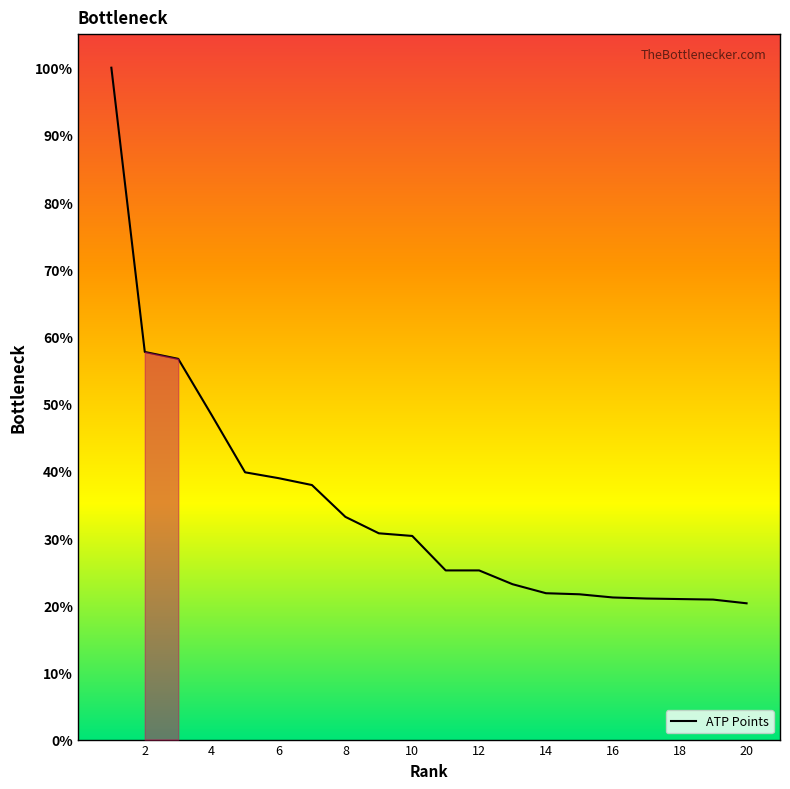

What is the difference between the maximum and minimum values?

79.7